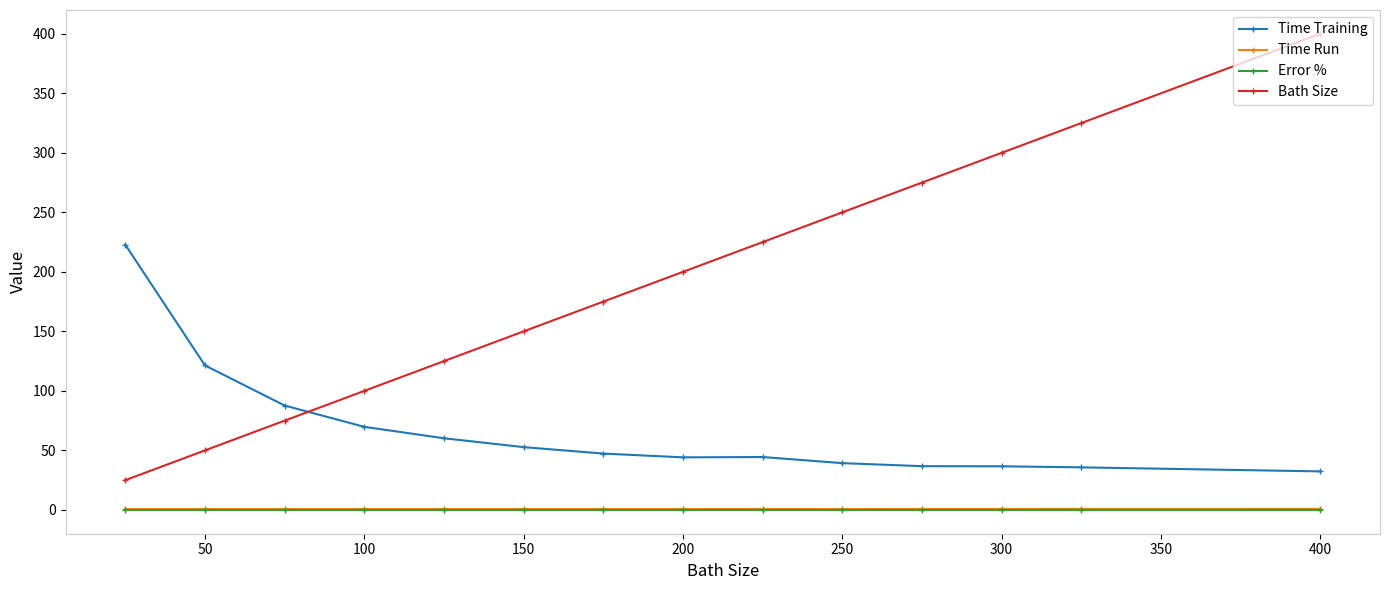

Which series has the largest total across all categories?

Bath Size